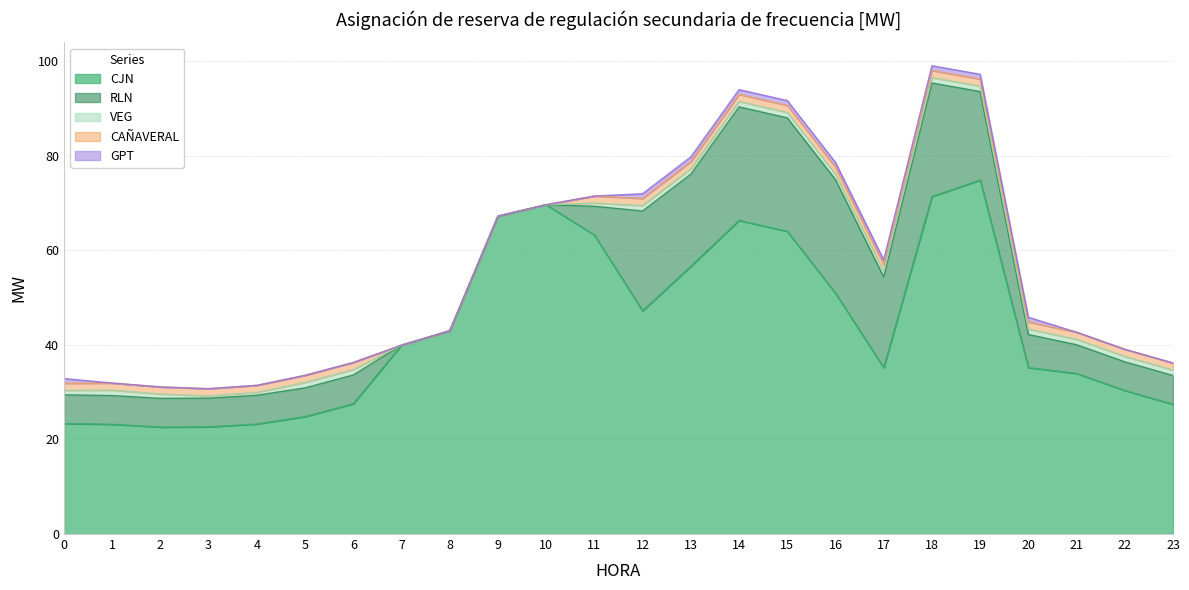

Is the value of VEG at 3 greater than the value of CJN at 11?

No